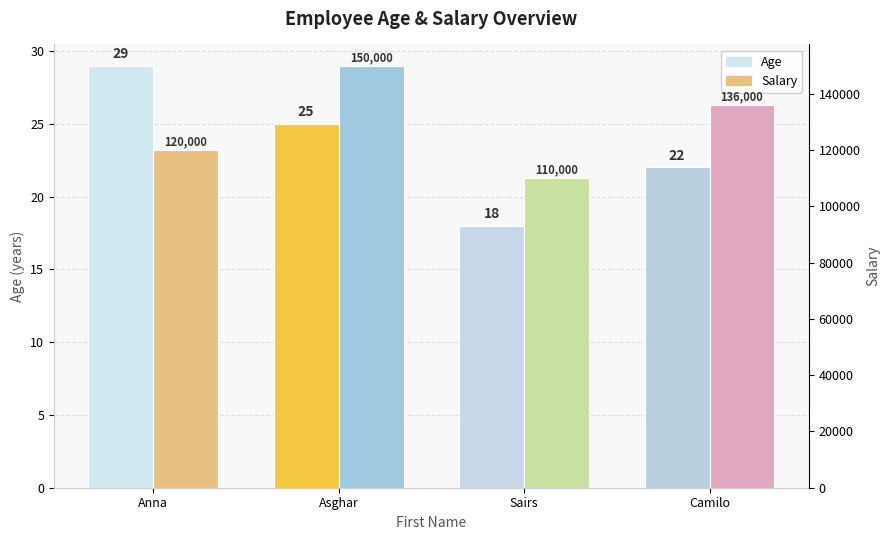

Is it true that Age equals 37 at Camilo?

False